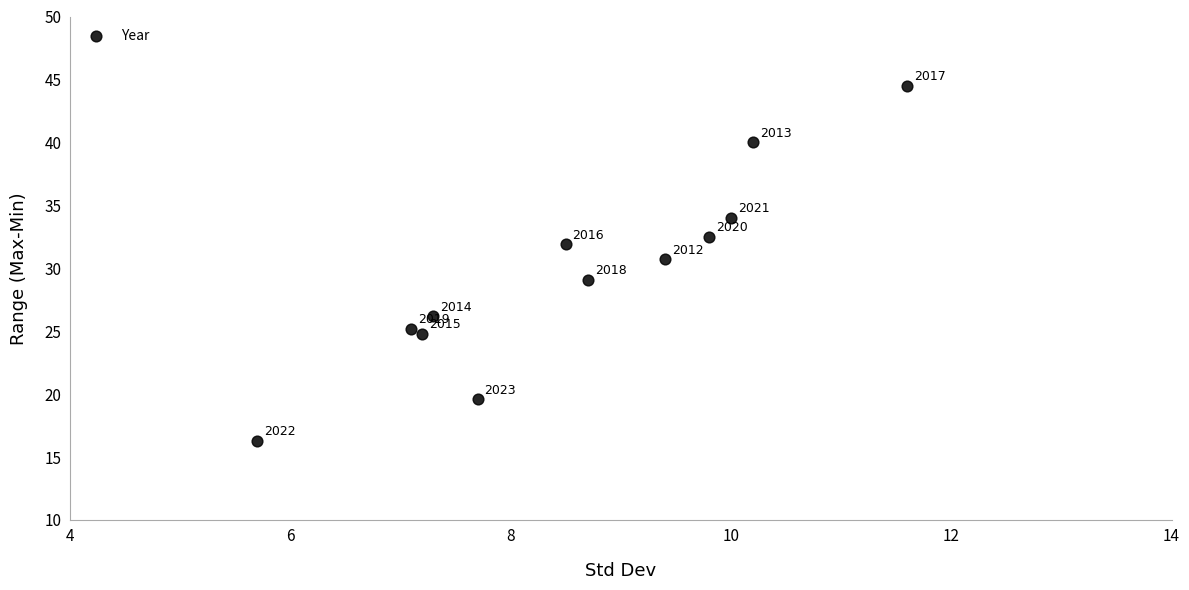

What Y value in the scatter plot is closest to 30?

30.7